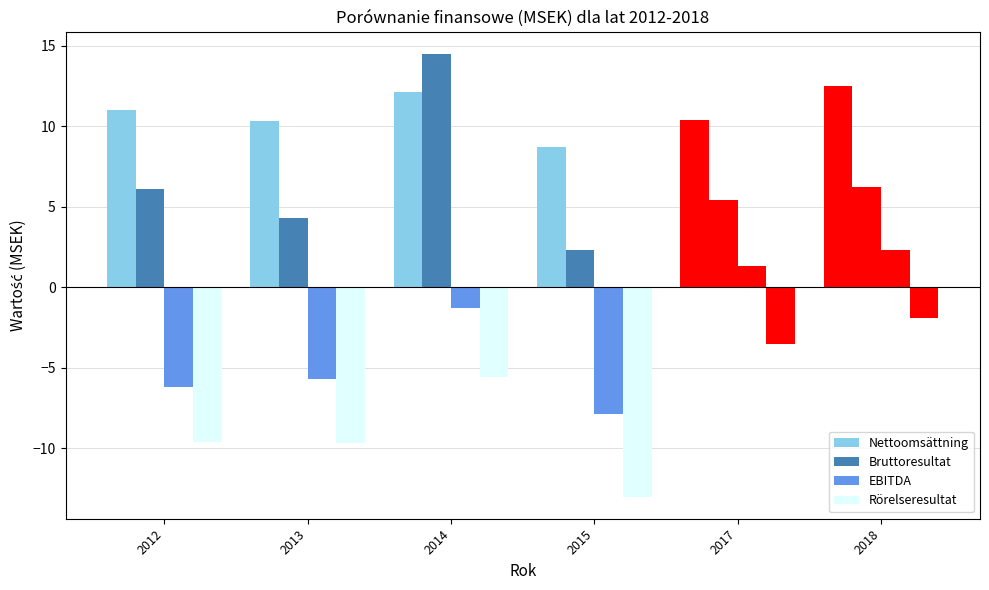

What is the total value across all series at 2017?

13.6